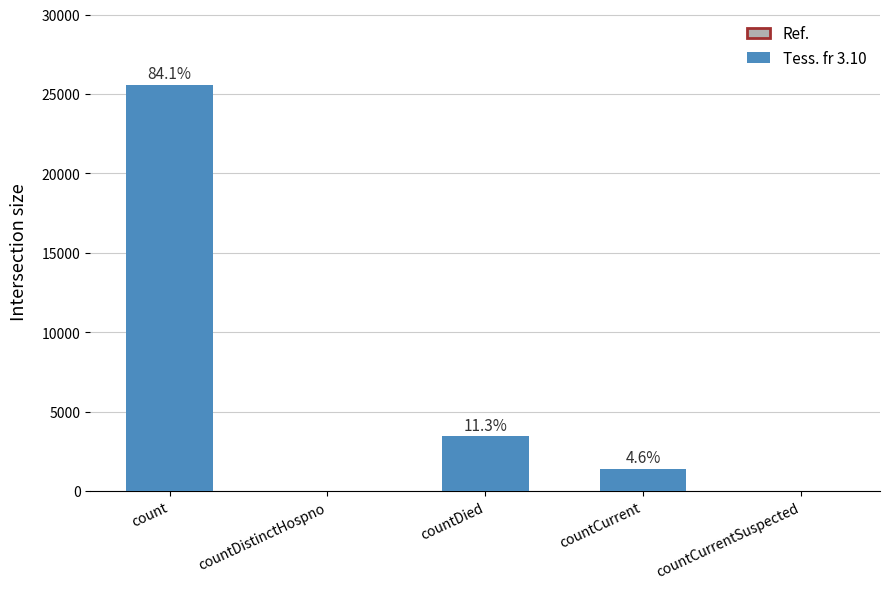

Are the bars horizontal?

No